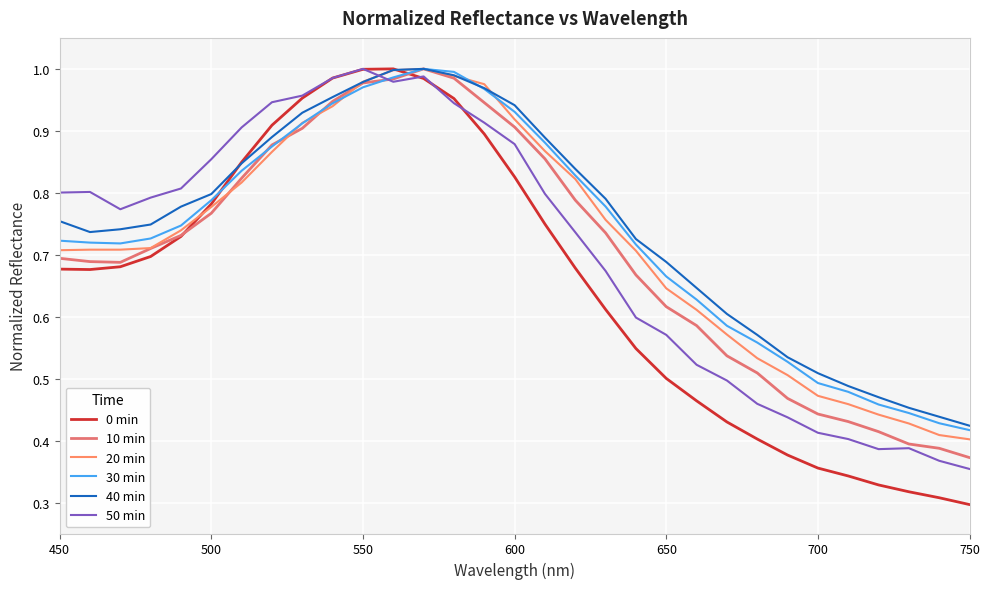

Which series has the widest spread of values?

0 min